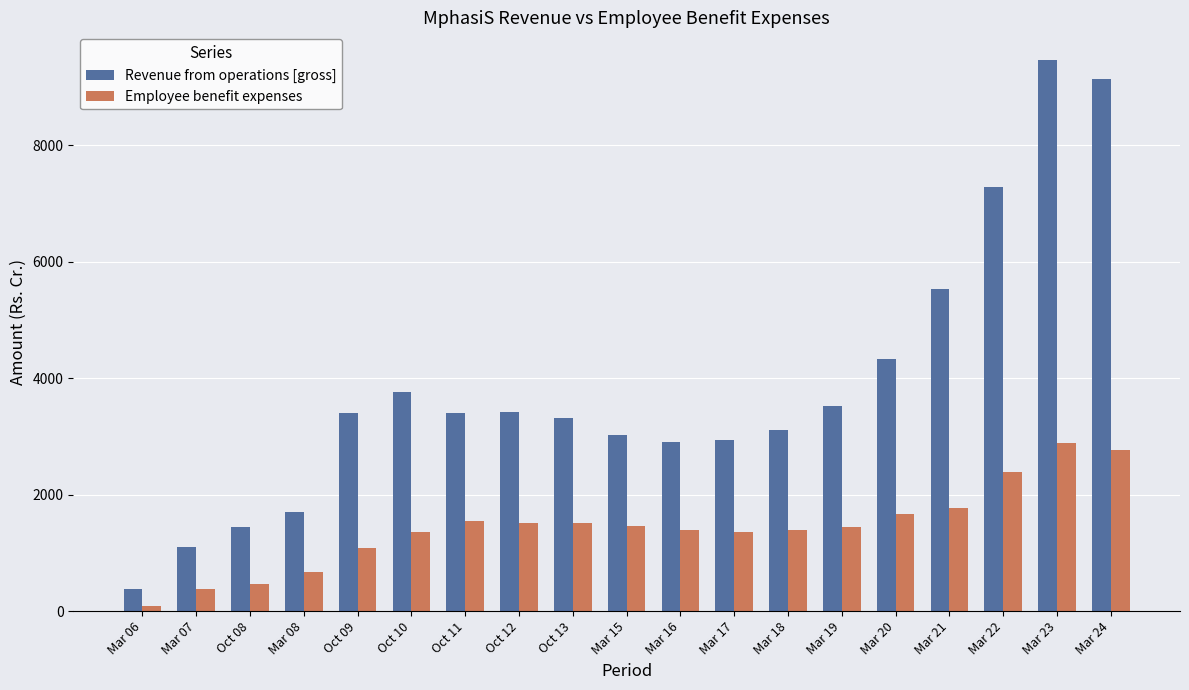

List the series in order of their overall mean, lowest first.

Employee benefit expenses, Revenue from operations [gross]